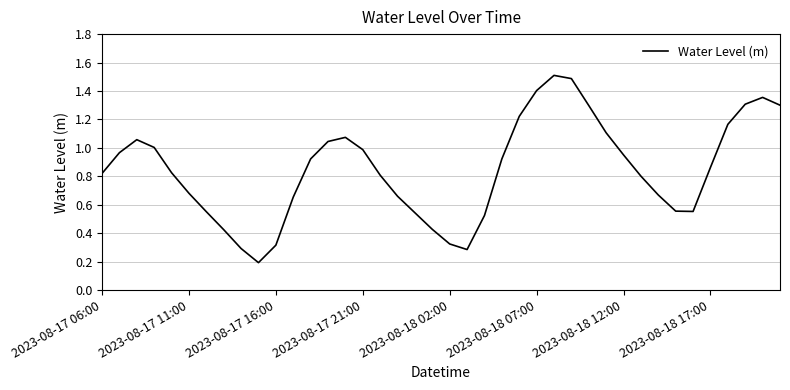

How many lines are shown in the chart?

1